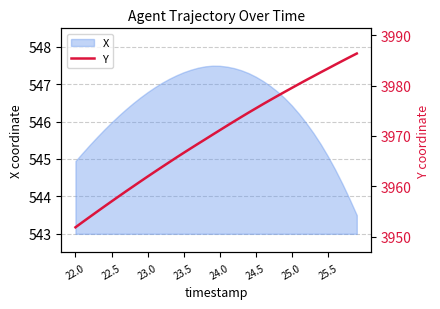

The X series shows 731.0 at 25.0. True or false?

False